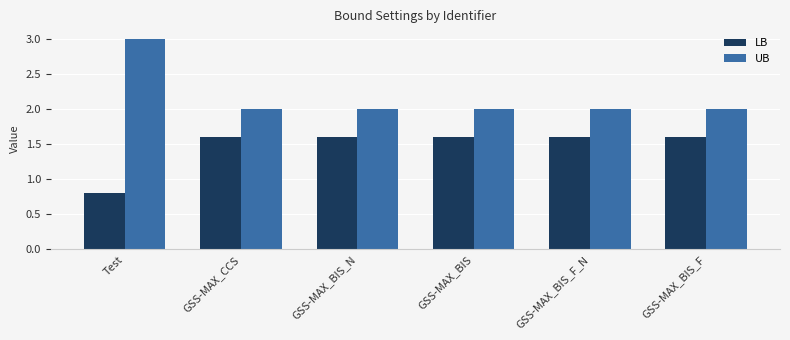

How many values in the LB series are below 1?

1